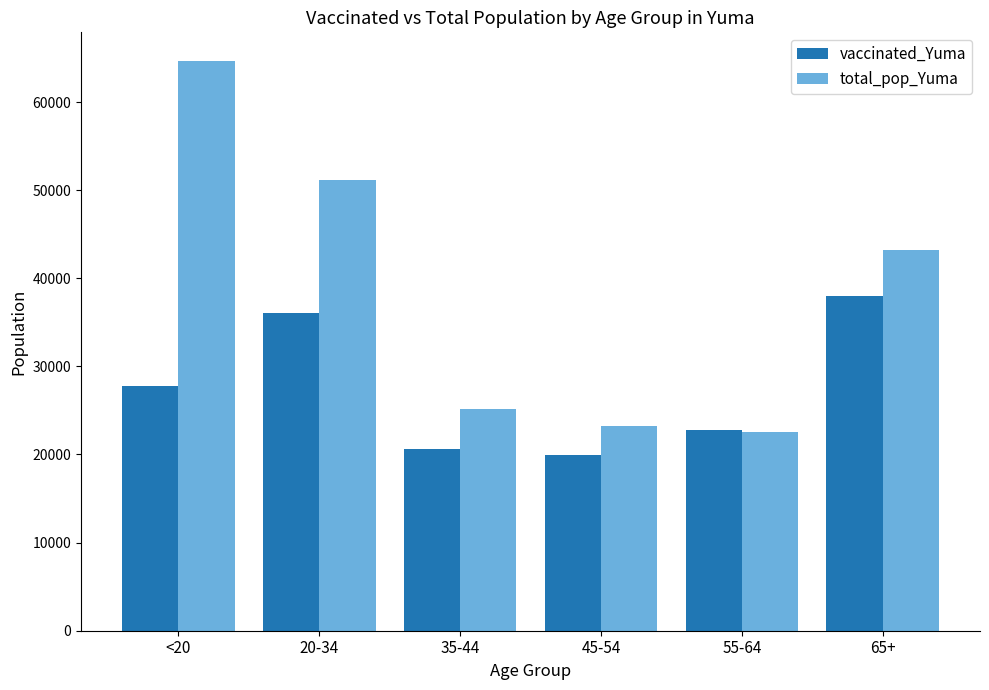

At which label is total_pop_Yuma closest to 43598?

65+